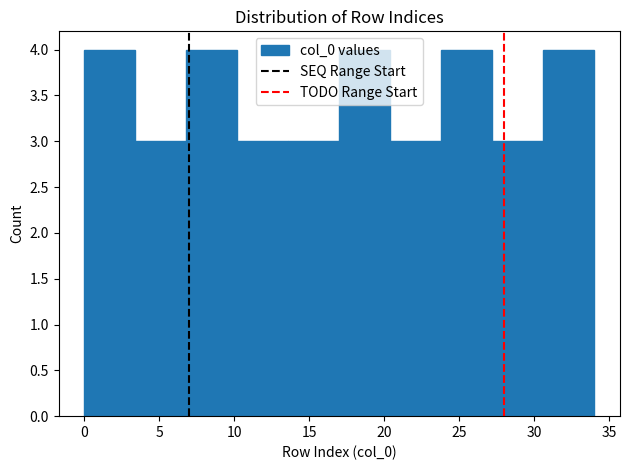

Reading left to right, transcribe this chart: for each bar, give the range it covers on the x-axis and its height. Neither the bar edges nor the heights are printed on the chart, so give them approximately, as read against the axes.

0.0 to 3.4: 4
3.4 to 6.8: 3
6.8 to 10.2: 4
10.2 to 13.6: 3
13.6 to 17.0: 3
17.0 to 20.4: 4
20.4 to 23.8: 3
23.8 to 27.2: 4
27.2 to 30.6: 3
30.6 to 34.0: 4